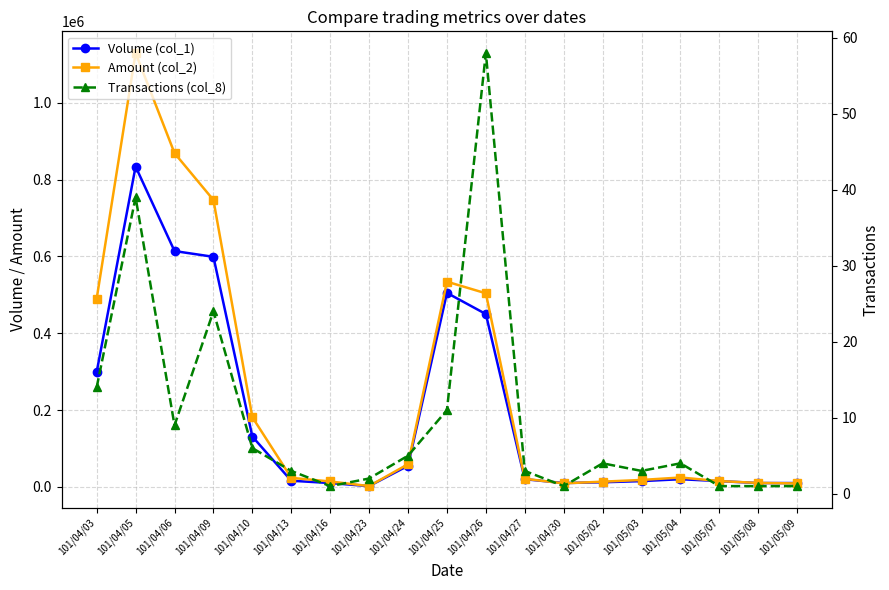

What is the spread (max minus min) of values at 101/05/08?

10299